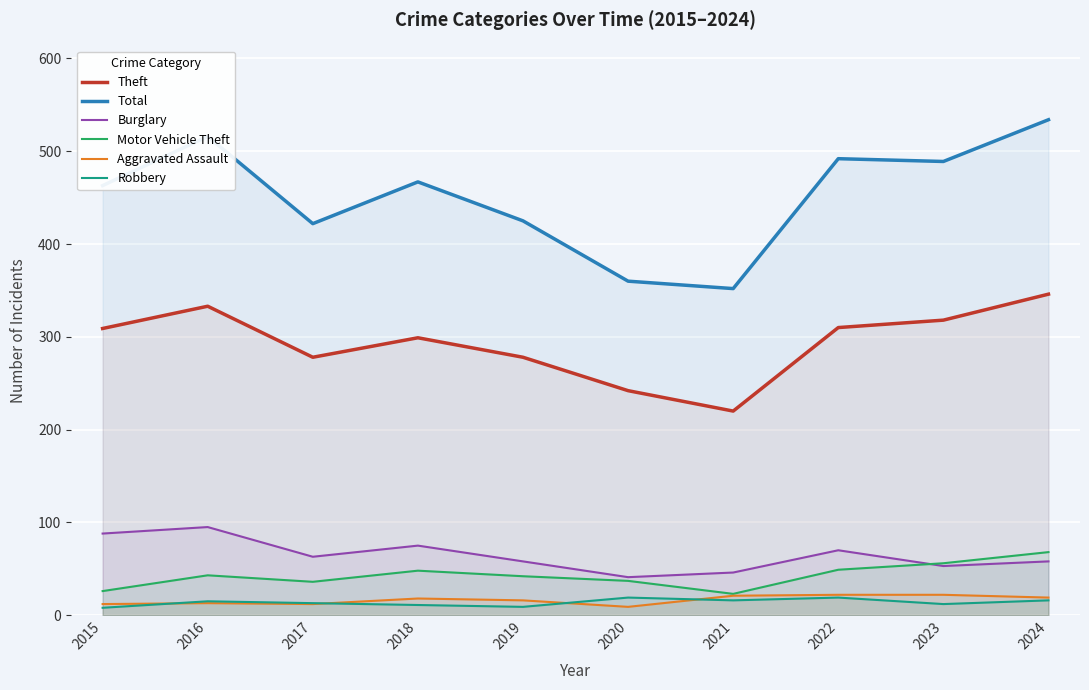

At which category does Theft reach its first local peak?

2016